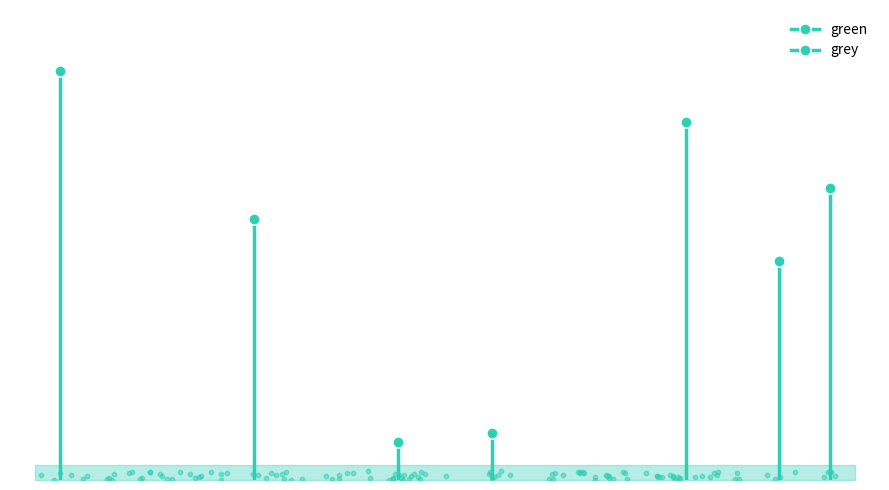

Which series reaches the maximum Y coordinate?

green